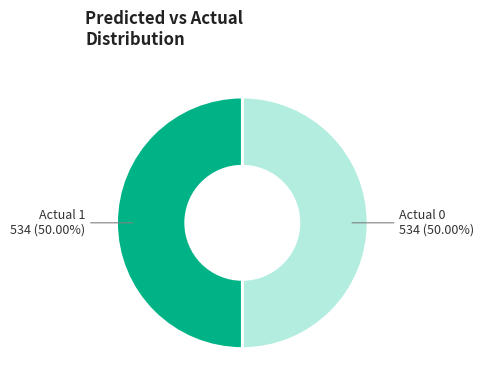

Which category has the biggest portion of the pie?

Actual 1 / Predicted 1